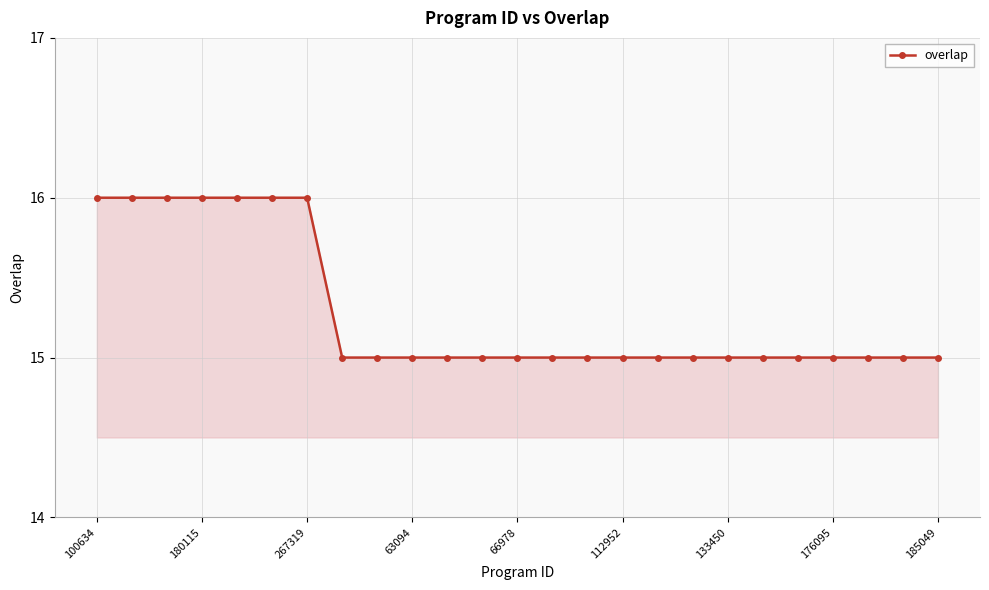

What is the sum of all values?

382